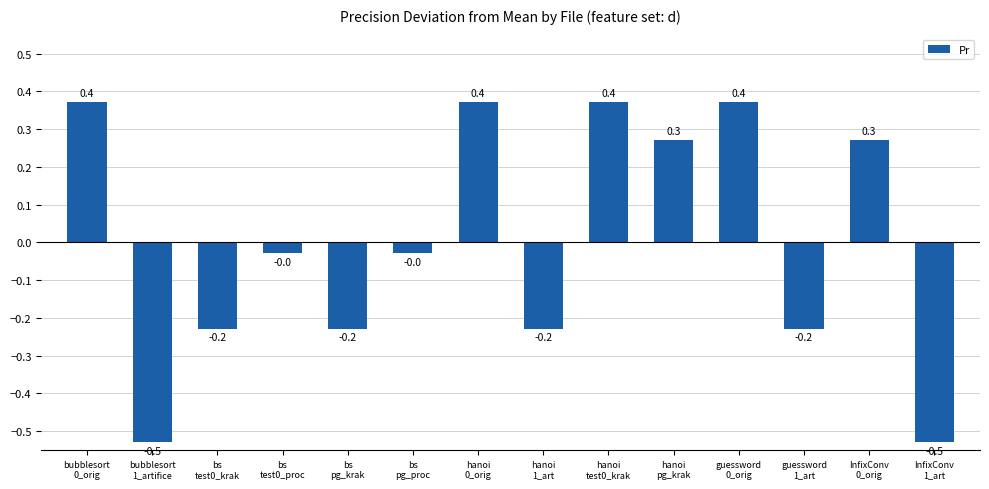

How many distinct data groups are displayed?

1